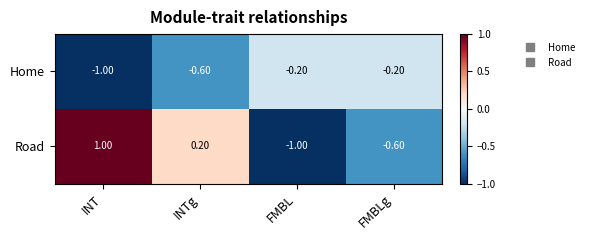

At INT, list the series in order from smallest to largest.

Home, Road